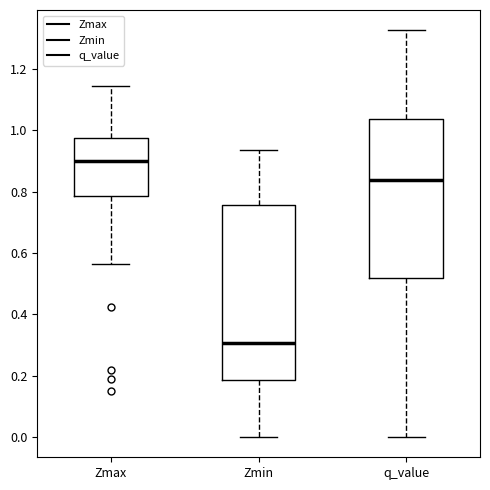

Which box's median line is the lowest?

Zmin